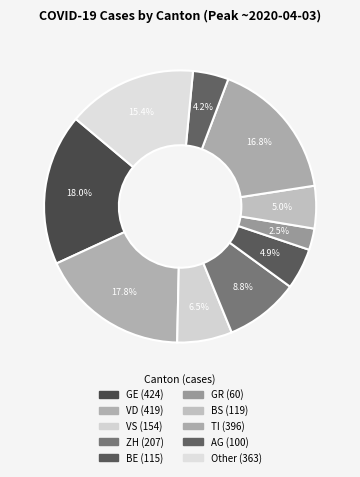

How many slices are in this pie chart?

10